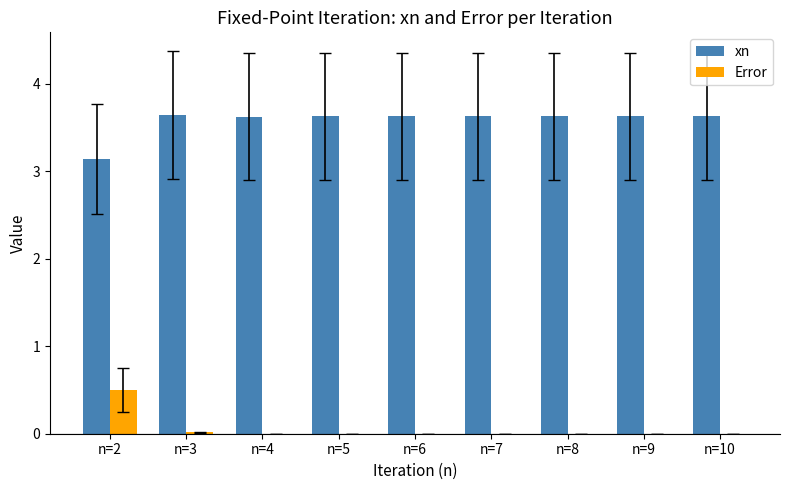

What is the maximum value shown in the chart?

3.6